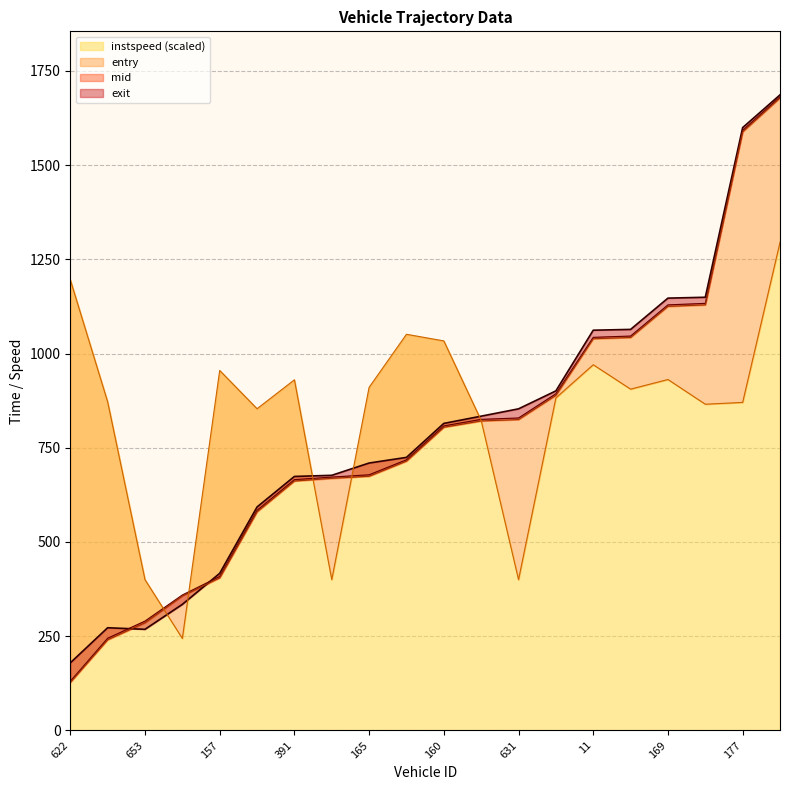

True or false: instspeed (scaled) has a value of 1196.0 at 622.

True